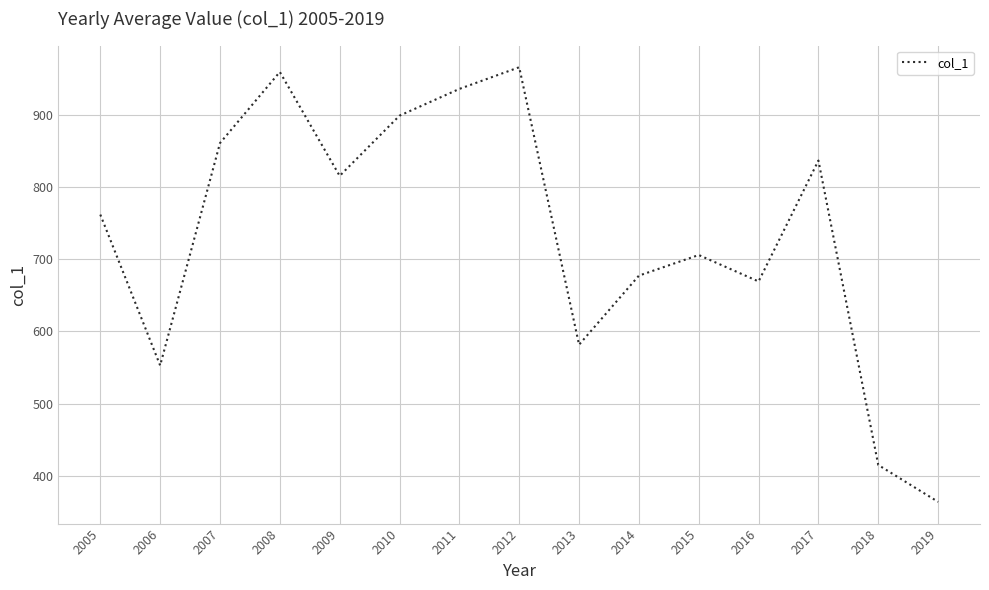

Reading right to left, what are all the values shown in this chart?

363.8	414.9	837.0	669.3	706.0	677.4	581.6	966.3	936.3	899.2	815.7	959.8	861.2	552.9	762.1